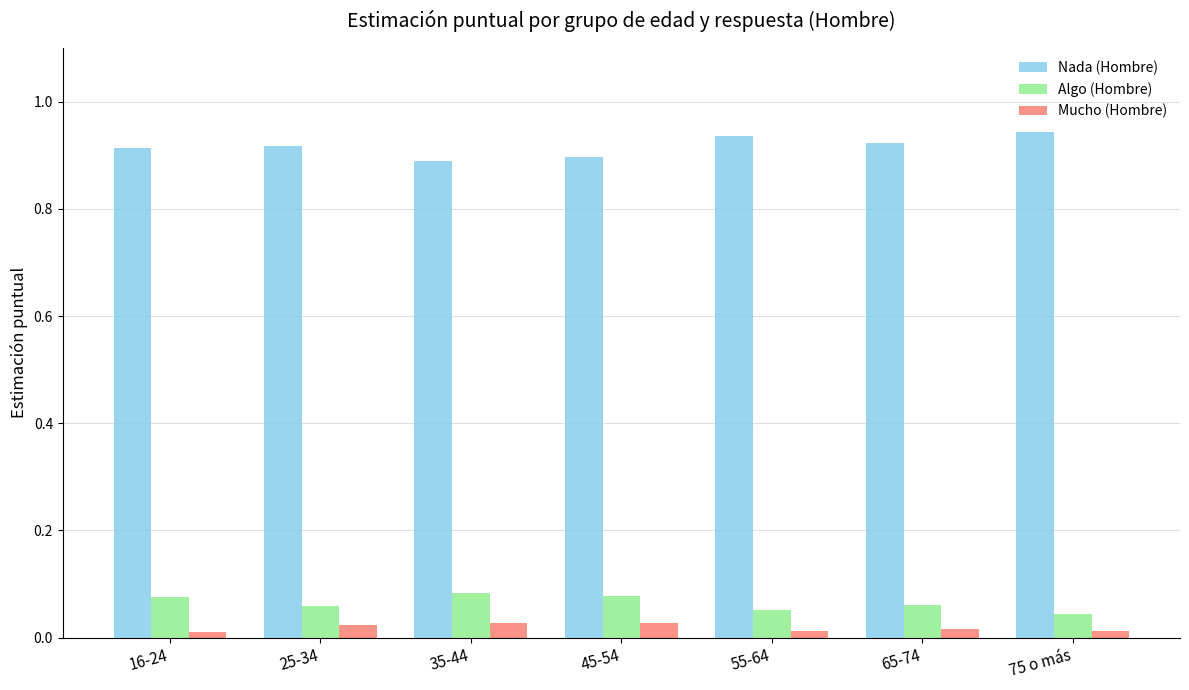

What are all the series names shown in the legend?

Nada (Hombre), Algo (Hombre), Mucho (Hombre)